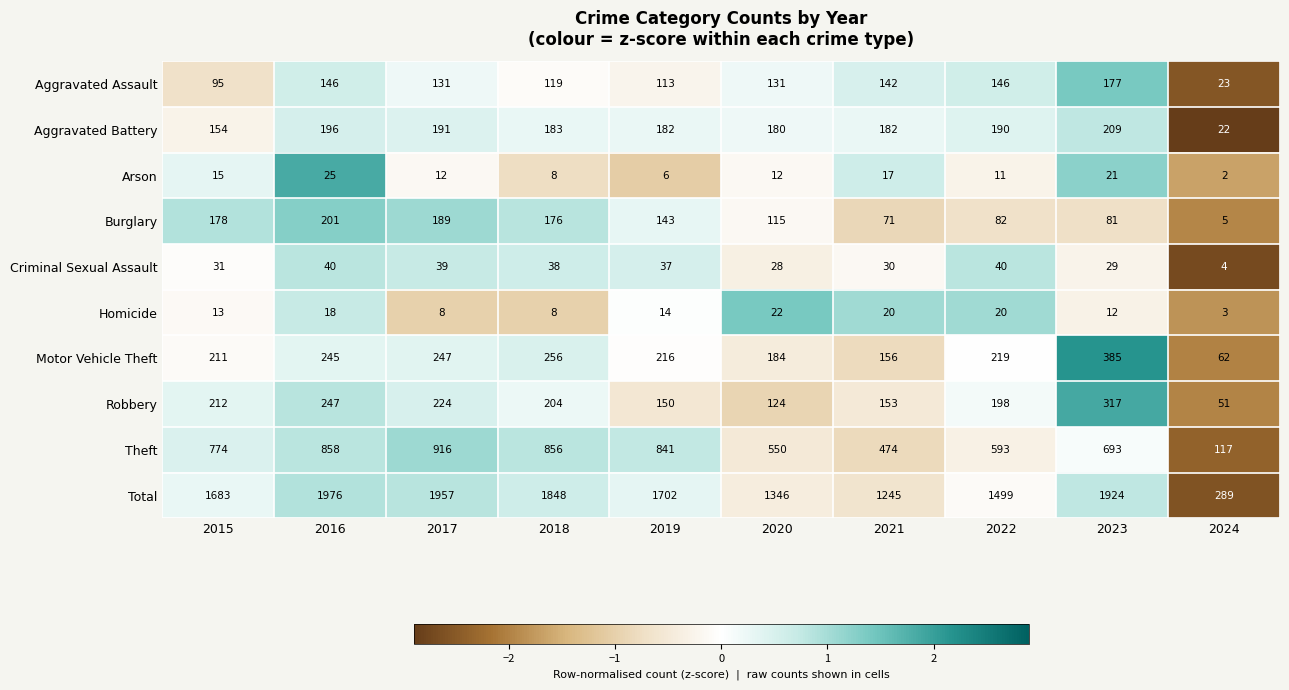

True or false: Criminal Sexual Assault has a value of 38 at 2018.

True